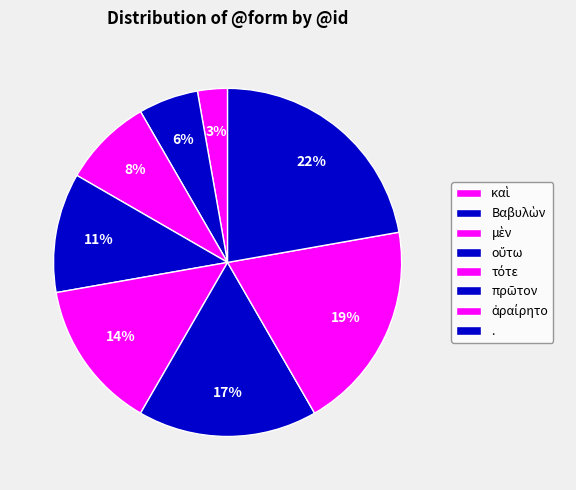

To the nearest percent, what is the difference between the largest and smallest slice percentages?

19%